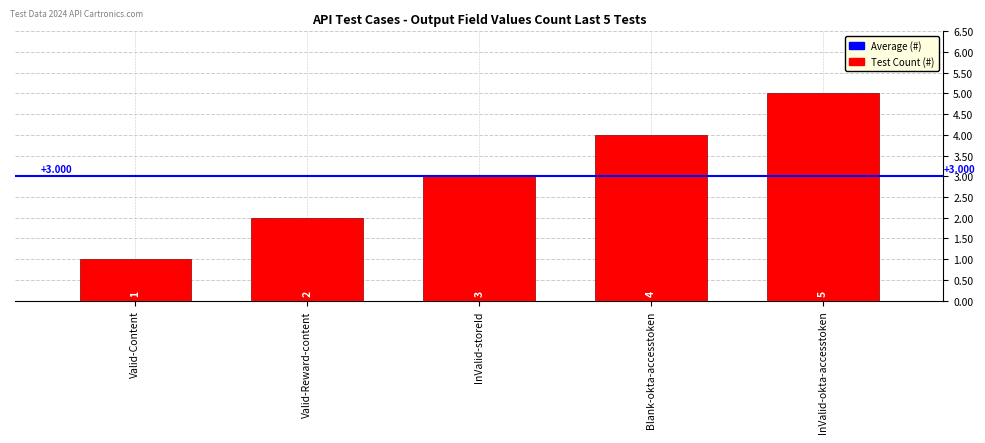

What is the value of the 1st bar from the left?

1